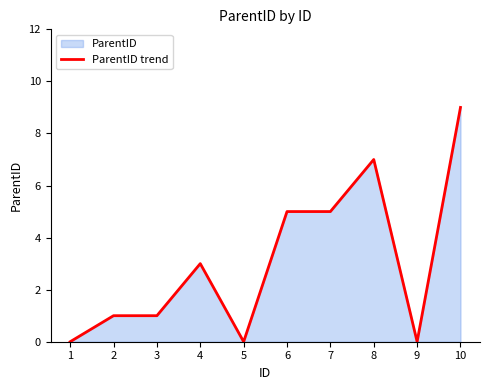

Reading left to right, list all the values displayed in this chart.

0	1	1	3	0	5	5	7	0	9